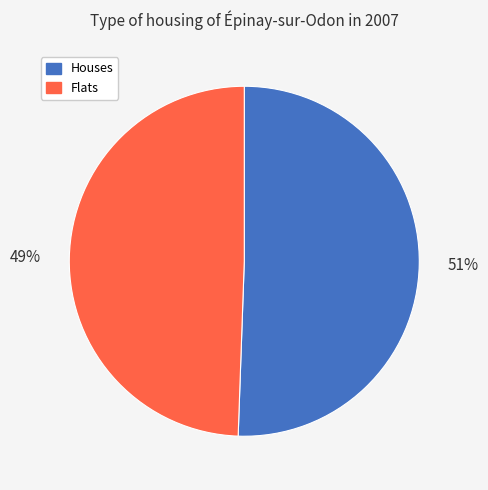

Which category has the smallest portion of the pie?

Flats